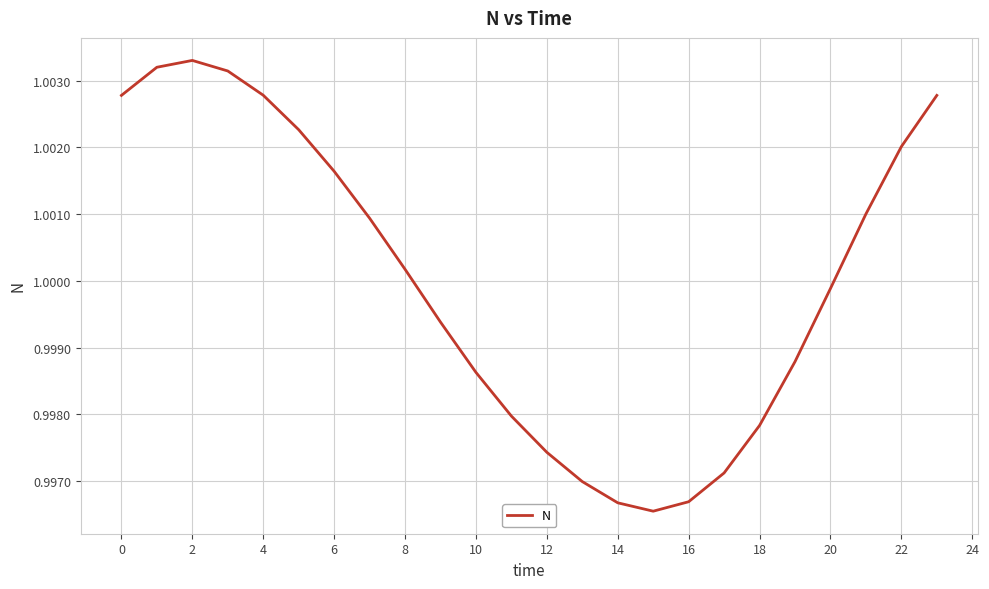

What is the sum of all values?

24.0